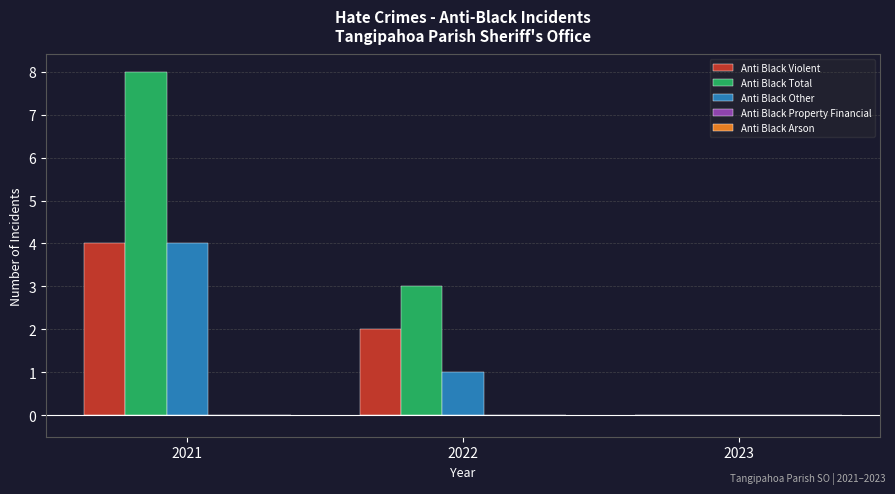

Is the value of Anti Black Violent at 2022 greater than the value of Anti Black Other at 2023?

Yes